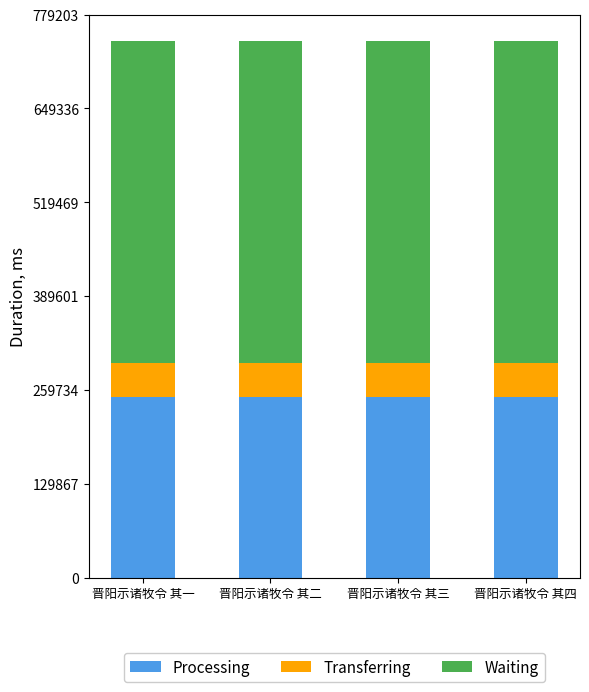

The Processing series shows 249344.6 at 晋阳示诸牧令 其二. True or false?

True